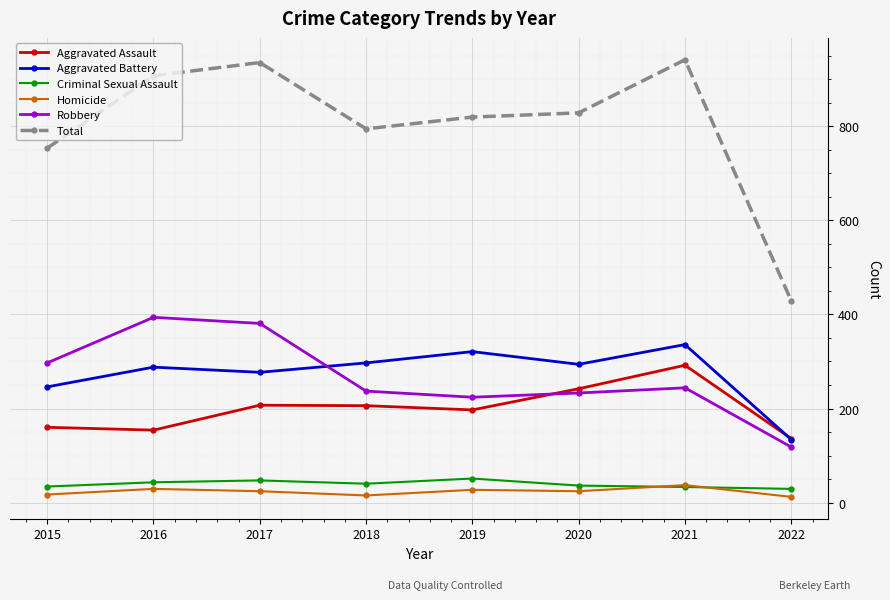

List the series in order of their peak value, lowest first.

Homicide, Criminal Sexual Assault, Aggravated Assault, Aggravated Battery, Robbery, Total